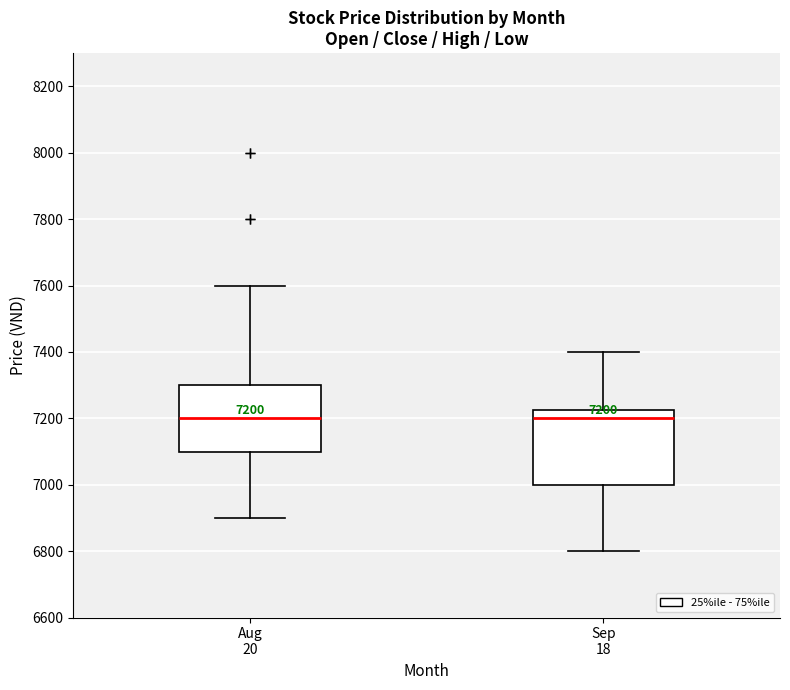

Which box is the tallest, from its lower edge to its upper edge?

Sep 18